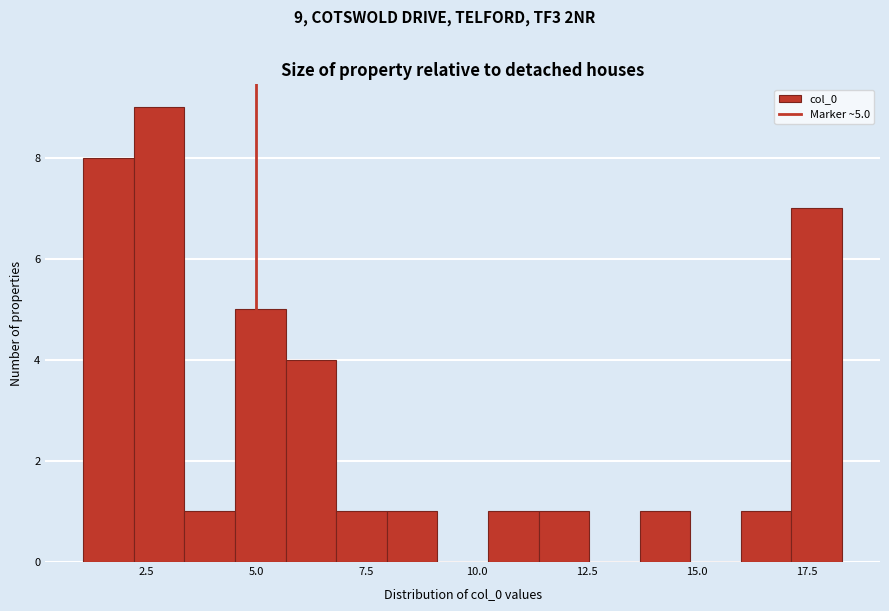

Read against the x-axis, roughly where is the centre of the tallest bar?

3.0